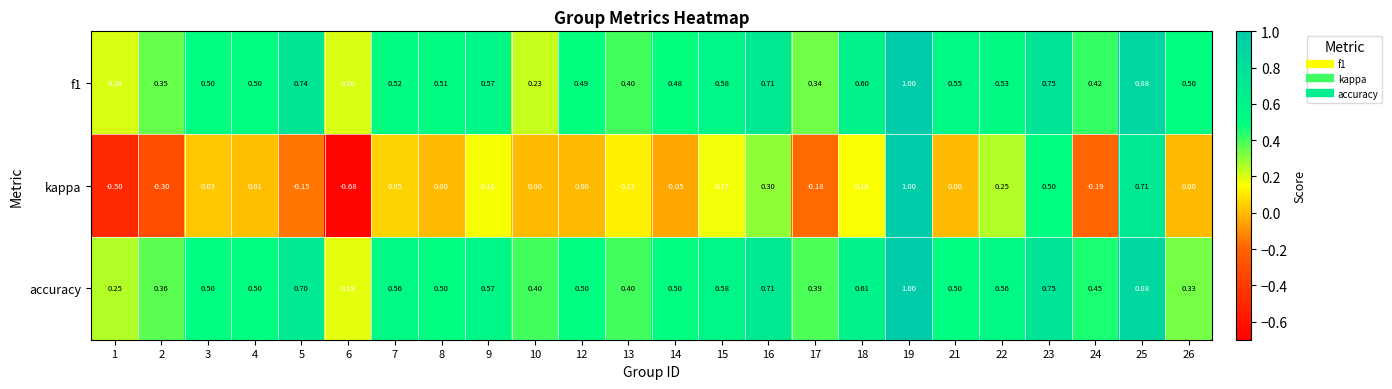

What is the difference between the highest and lowest values at 3?

0.5